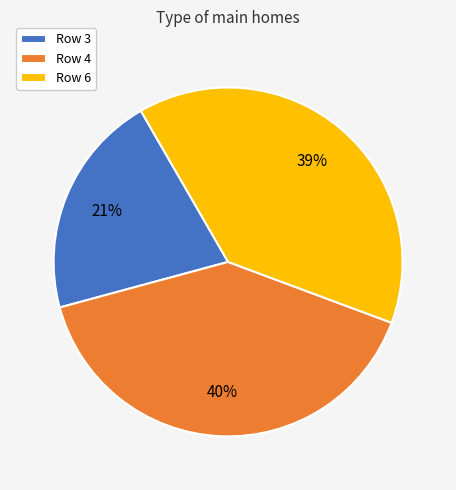

How many segments does this pie chart have?

3